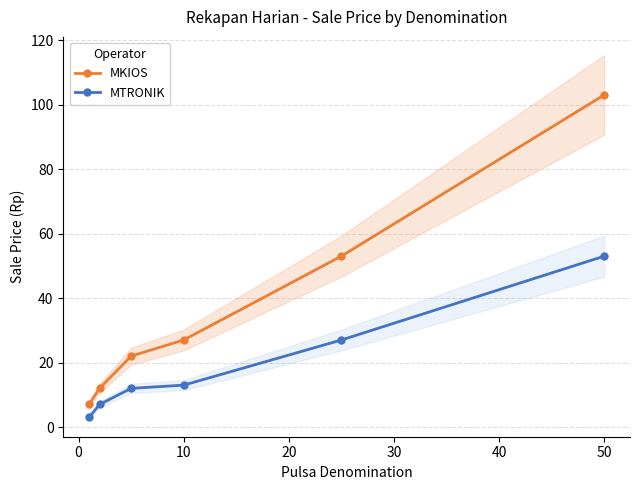

The MTRONIK series shows 13 at 10. True or false?

True